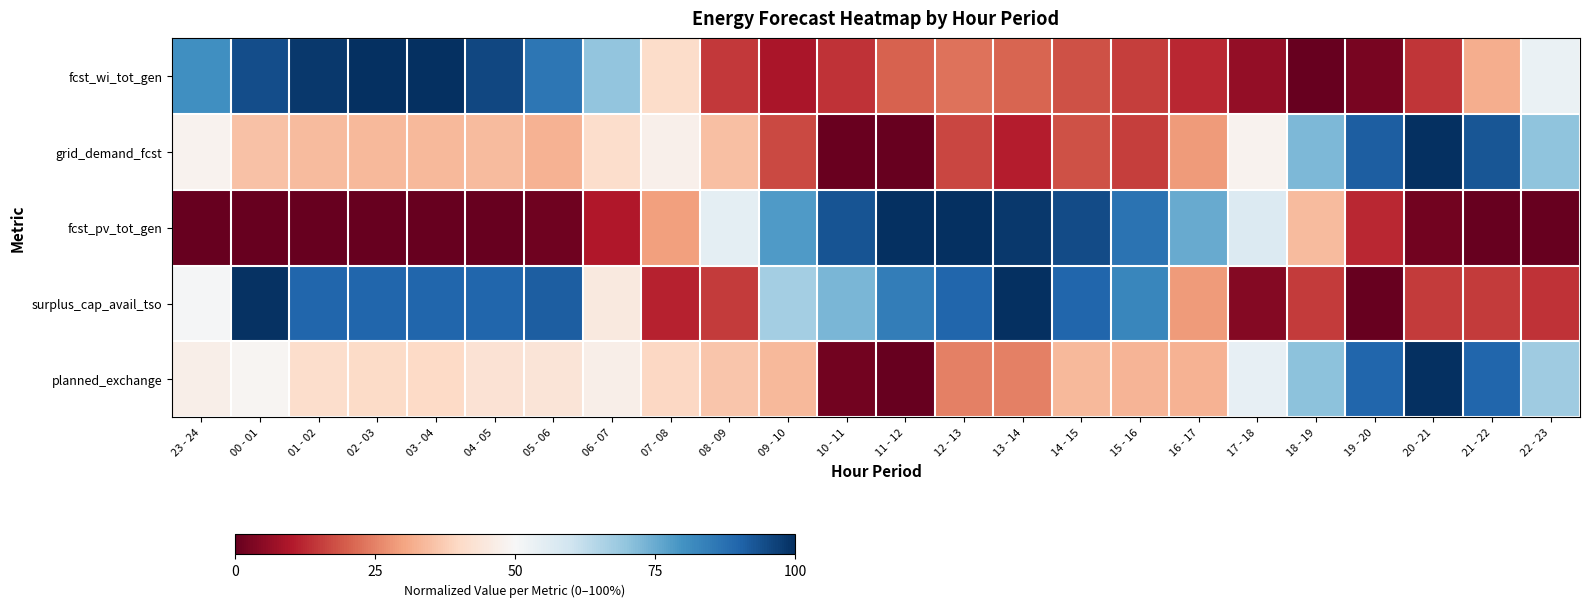

At which category is the sum across all series the highest?

00 - 01